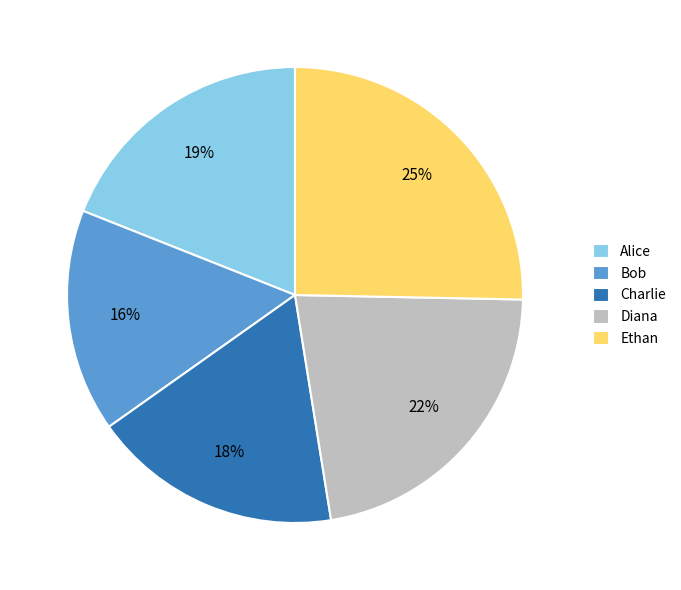

To the nearest percent, what portion does Charlie represent?

18%